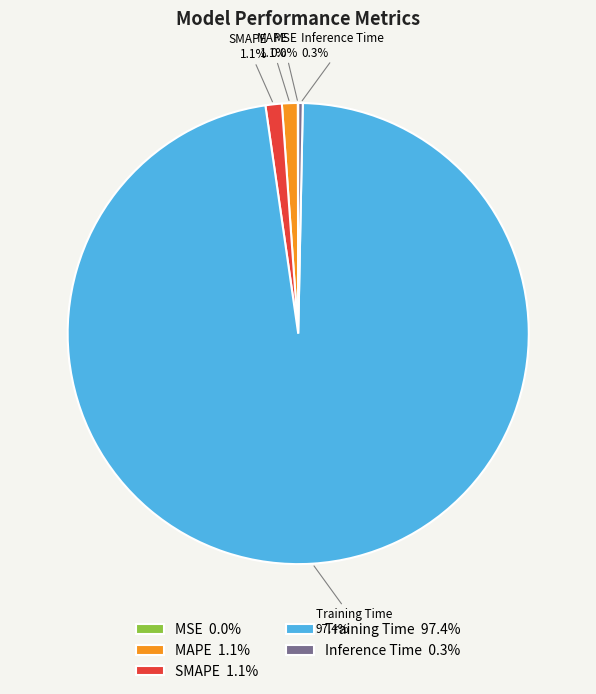

What is the majority slice?

Training Time